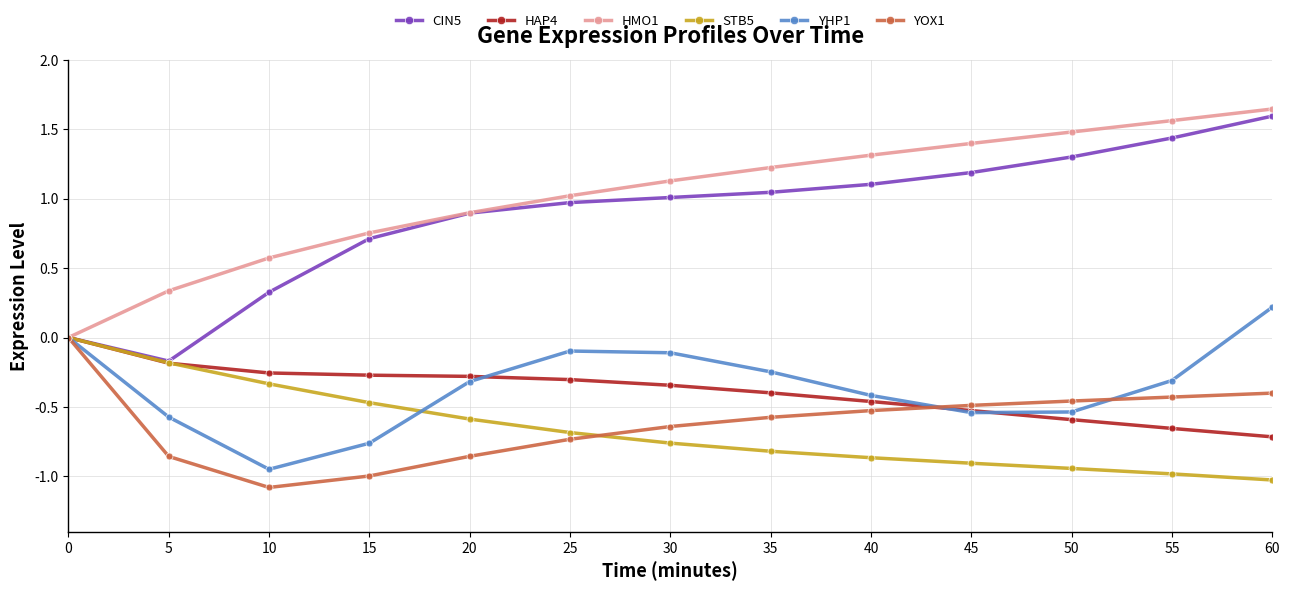

True or false: STB5 has more than 2 points higher than both neighbors.

False